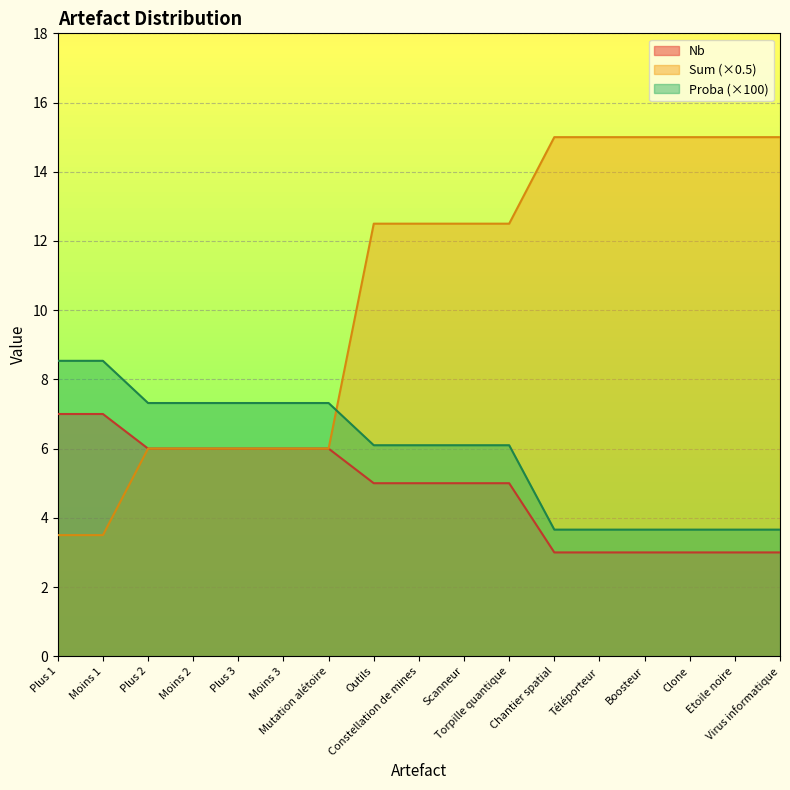

What is the difference between the maximum and second lowest values in the Sum series?

11.5